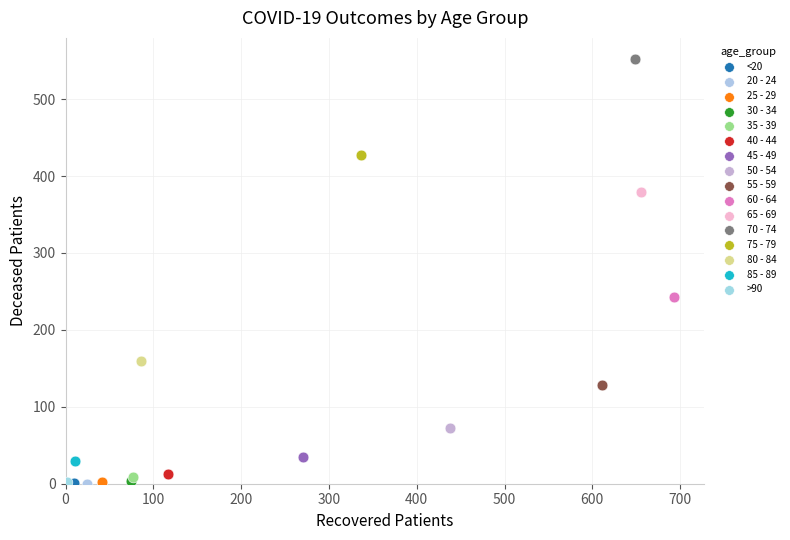

Which series reaches the maximum Y coordinate?

70 - 74